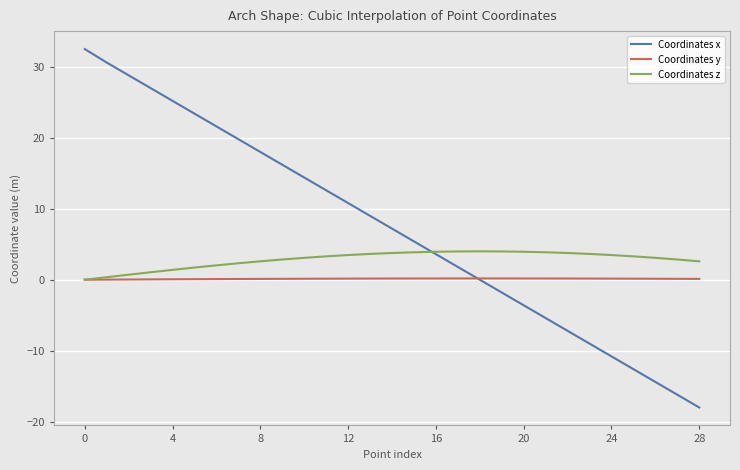

What is the sum of all Coordinates x values?

208.9